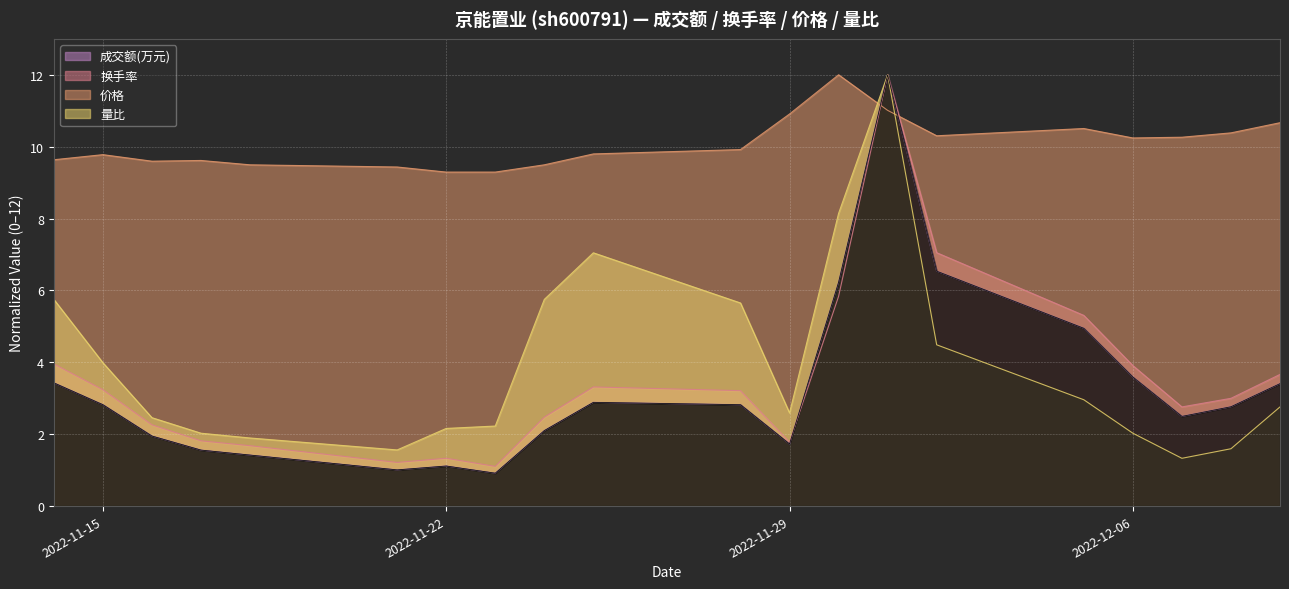

Which series has the largest range (max minus min)?

成交额(万元)